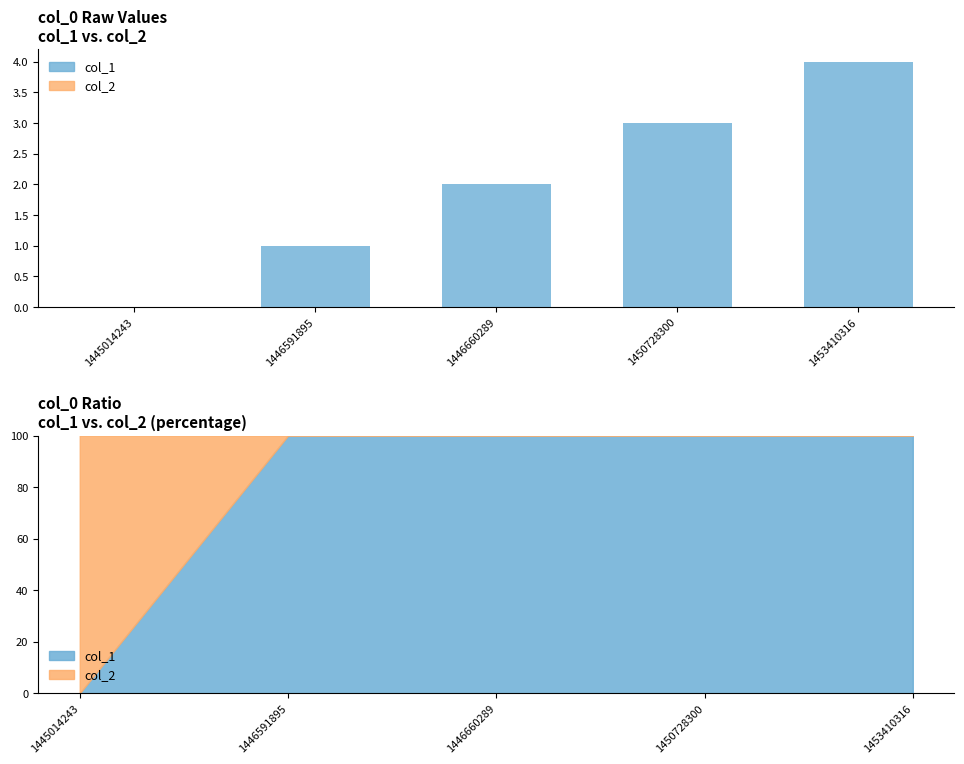

Which series has the largest range (max minus min)?

col_1